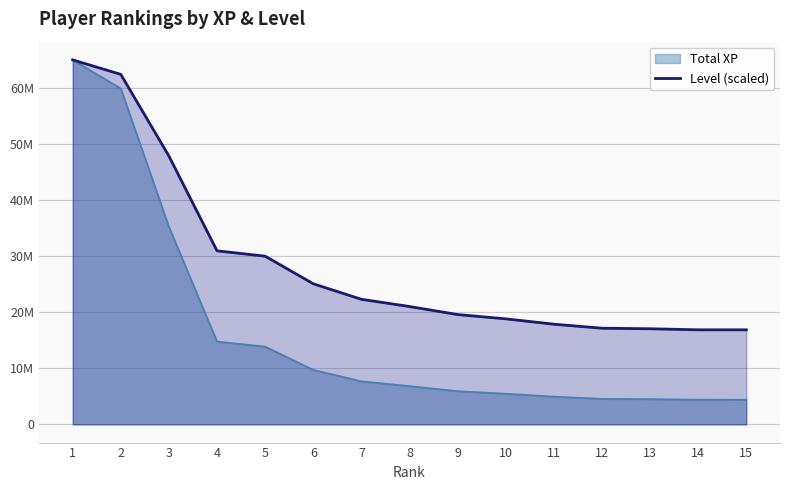

Reading left to right, extract all data points from this chart.

65025074.0	62445093.1	47872978.8	30959770.7	30004222.2	25083147.6	22312057.0	21022066.5	19588743.8	18824305.0	17868756.6	17152095.2	17056540.4	16865430.7	16865430.7